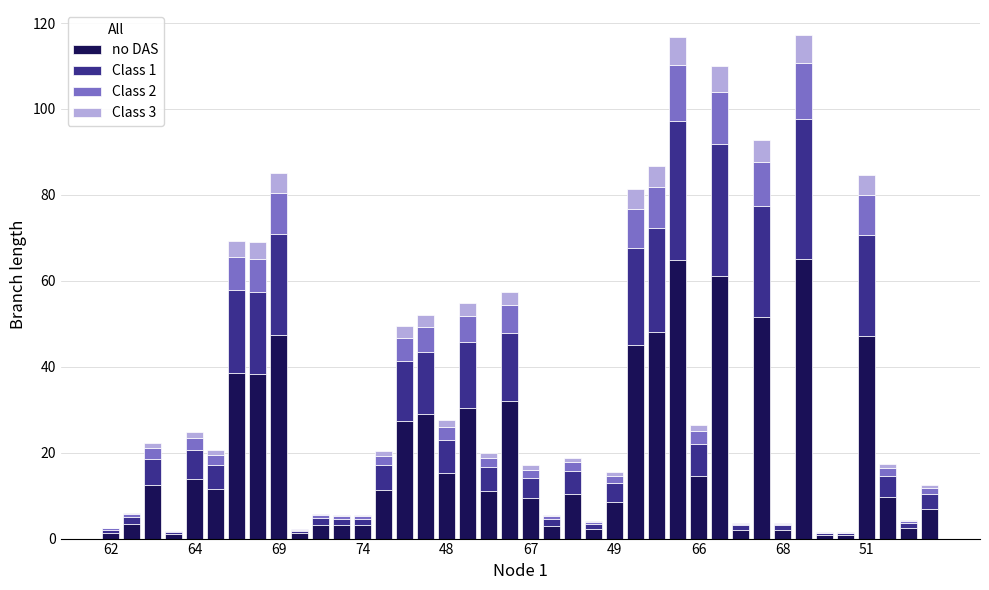

What is the sum of all no DAS values?

791.0